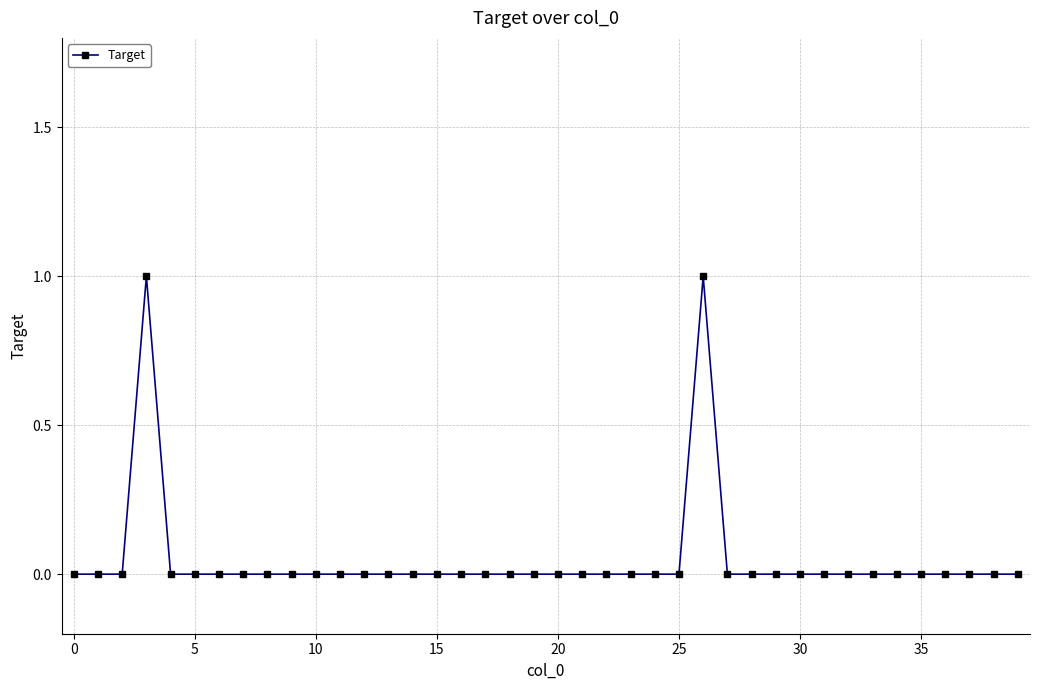

How many data points does each series have?

40